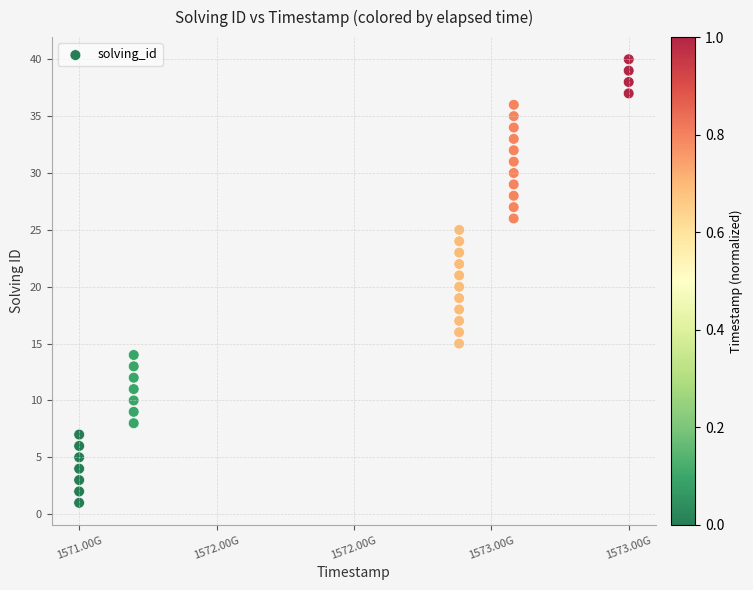

What is the range of X values (max minus min)?

2149465000